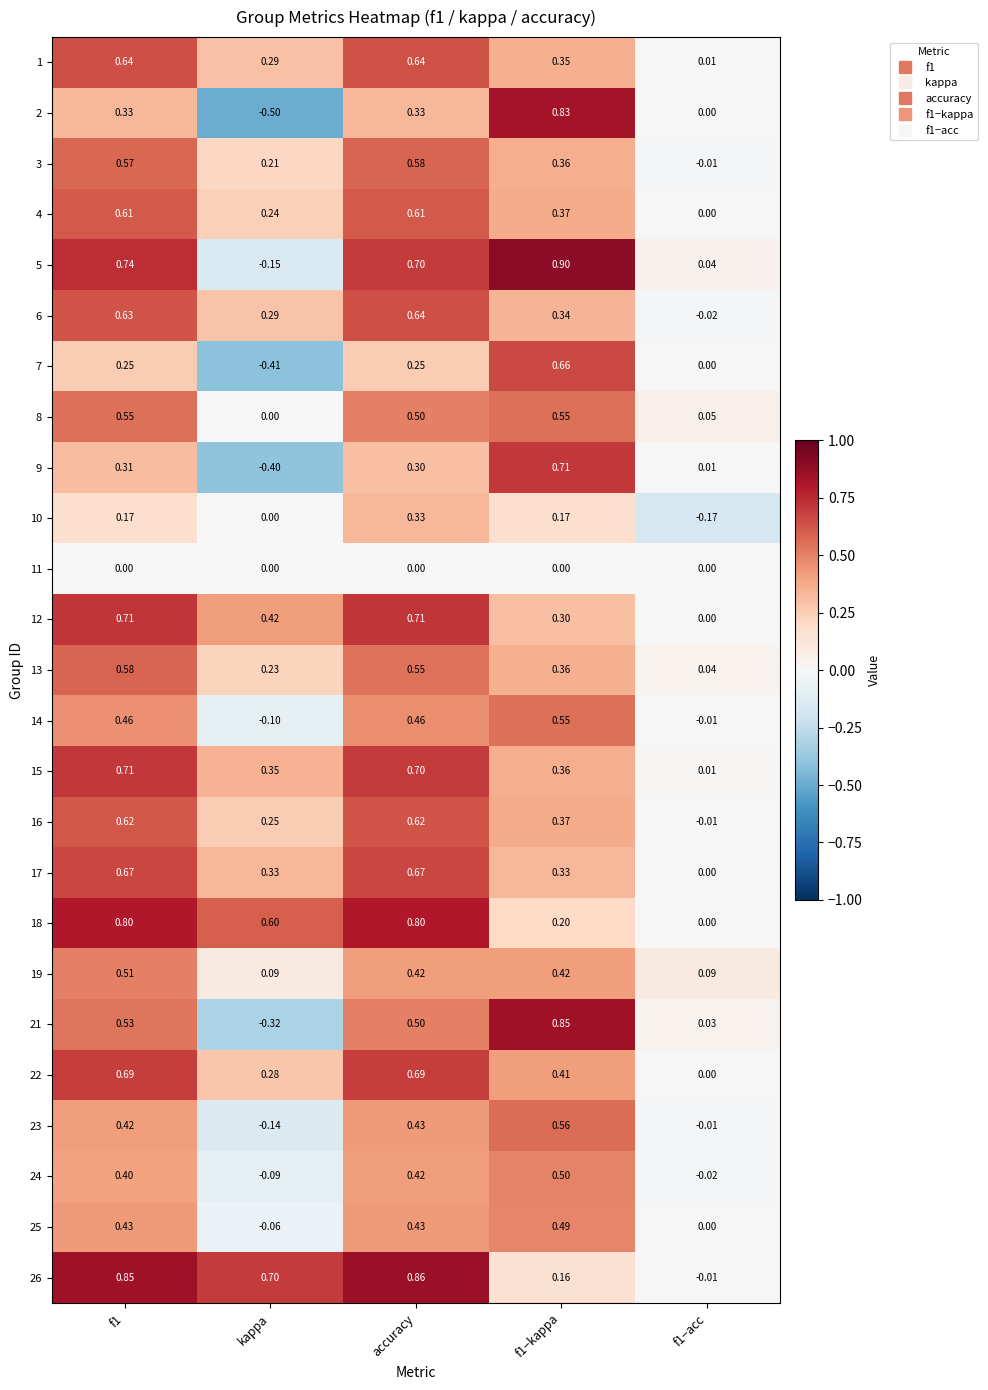

At which label is 8 closest to 0?

kappa